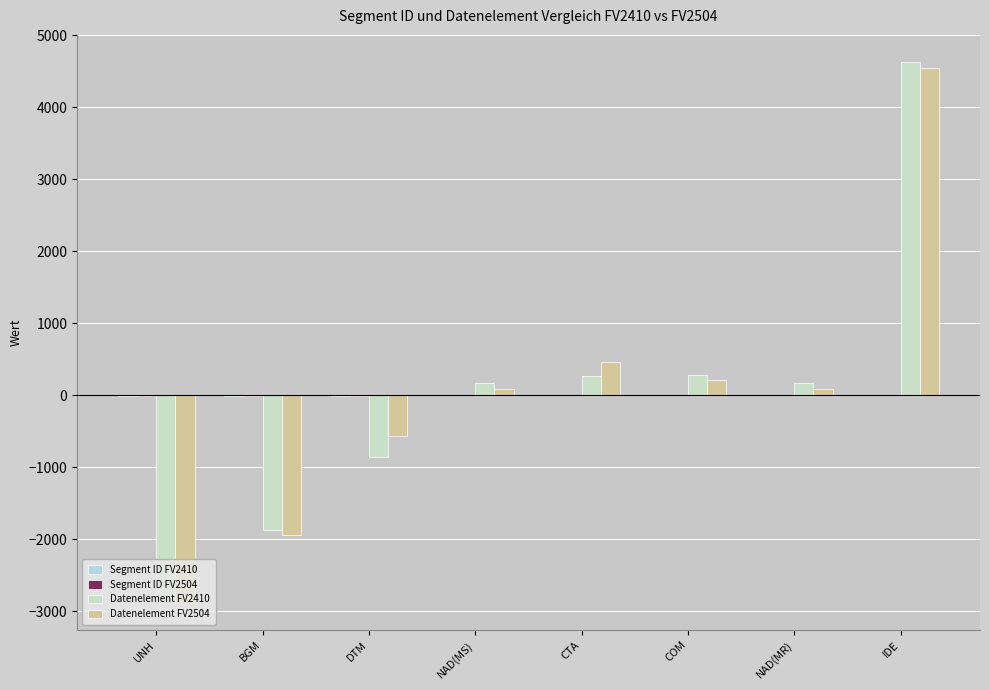

How many positive values does the Datenelement FV2410 series have?

5